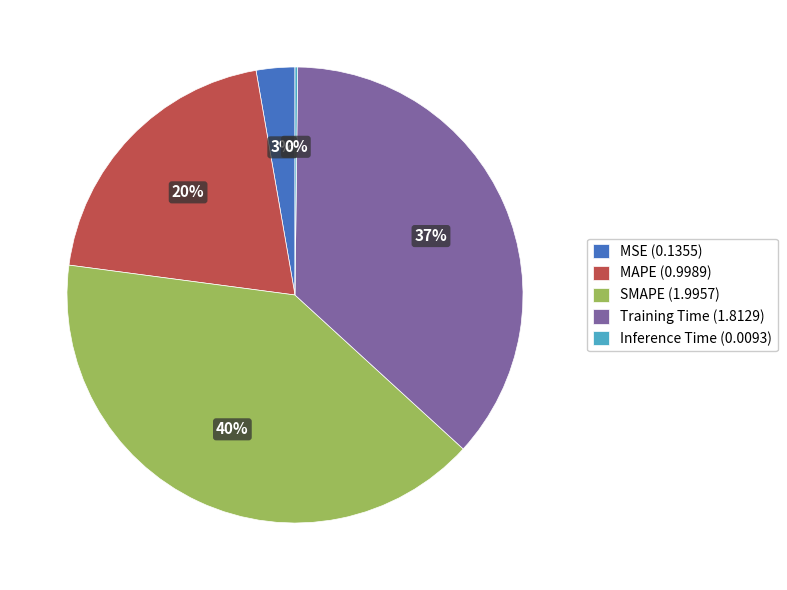

To the nearest percent, what is the difference between the largest and smallest slice percentages?

40%